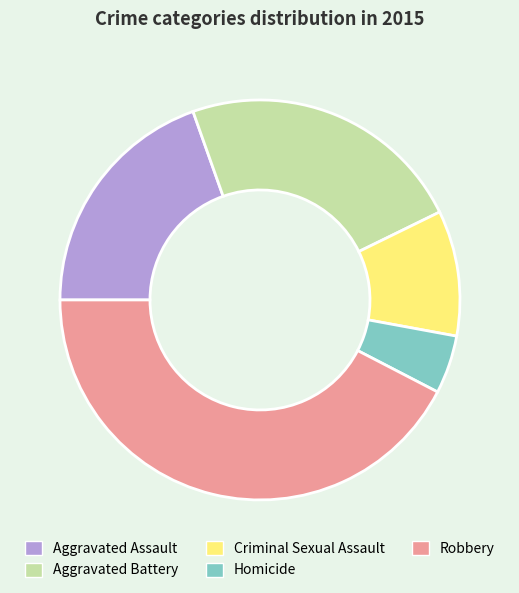

How many segments does this pie chart have?

5